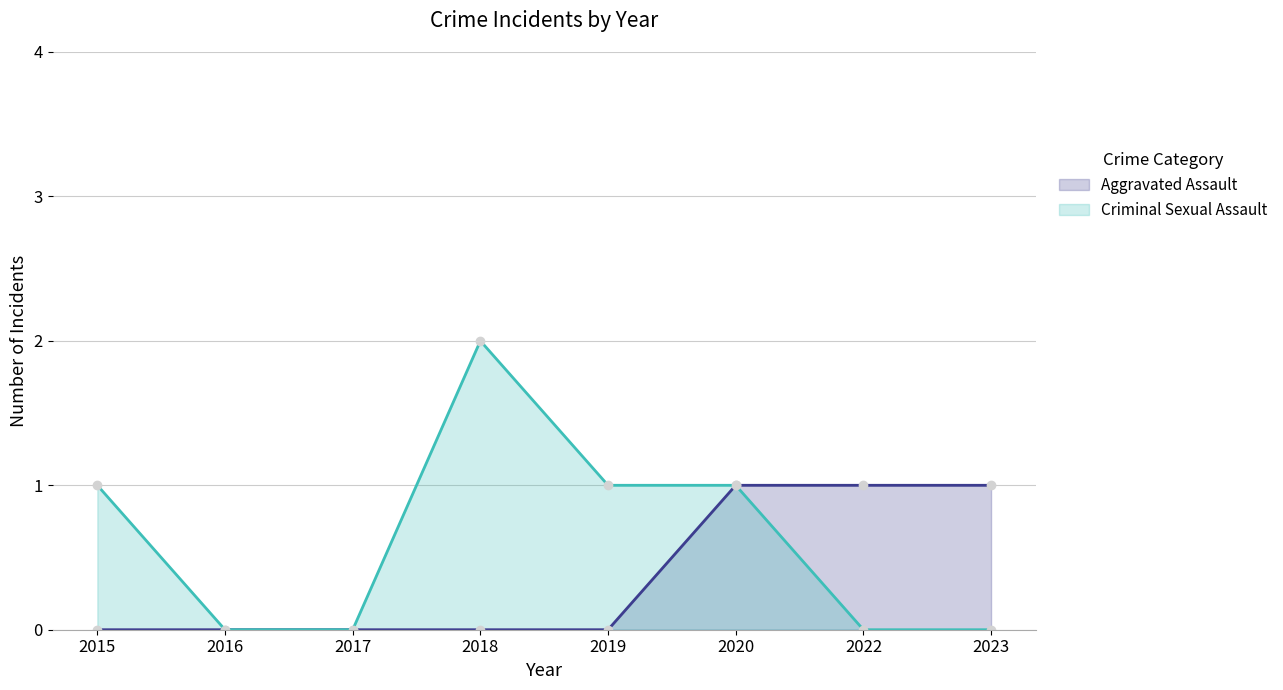

Is it true that Aggravated Assault equals -1 at 2018?

False